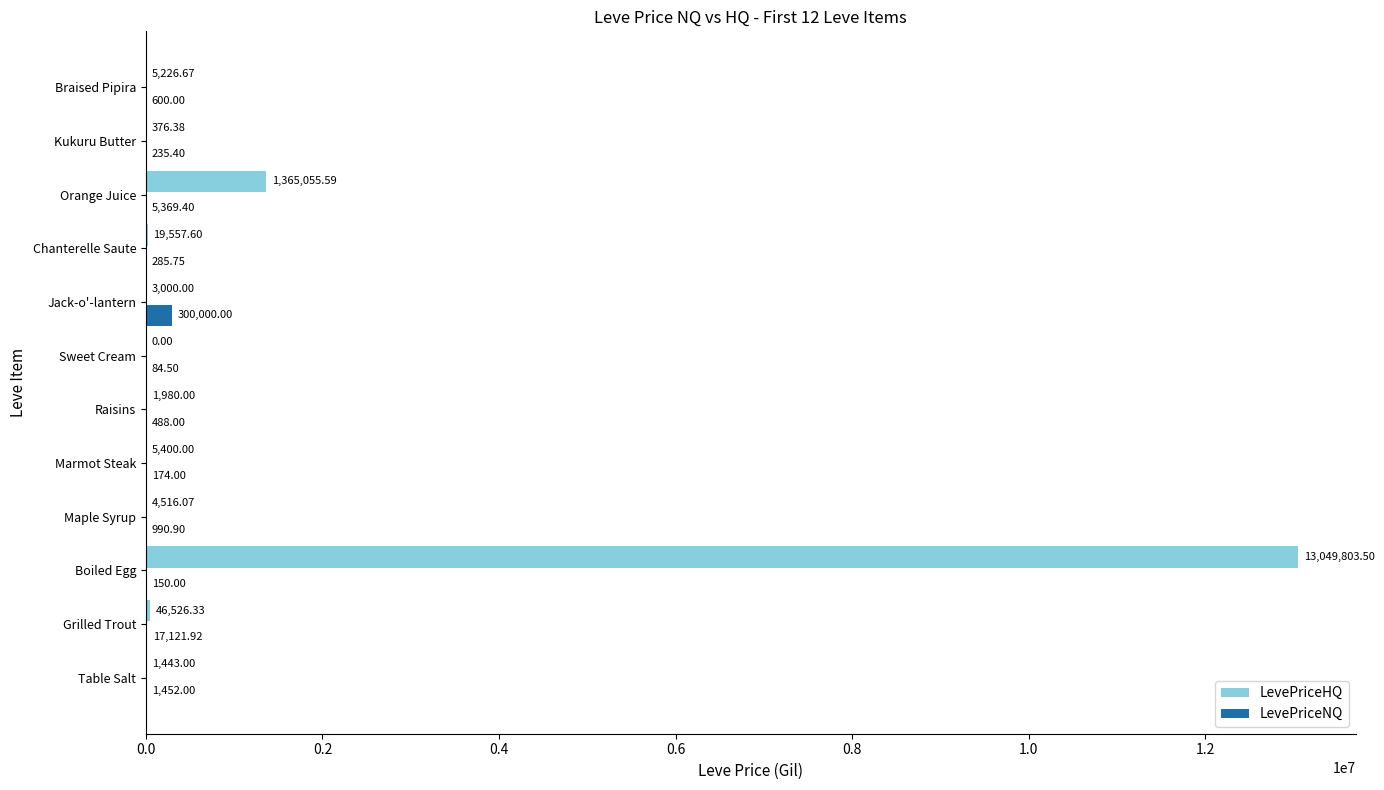

At which label is LevePriceHQ closest to 6524901?

Orange Juice